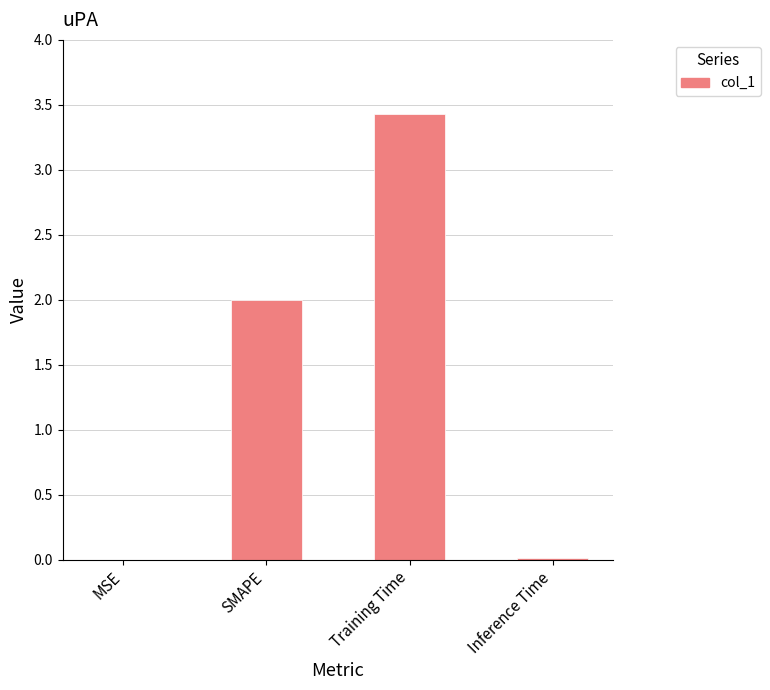

The value at Training Time is 2.0. True or false?

False